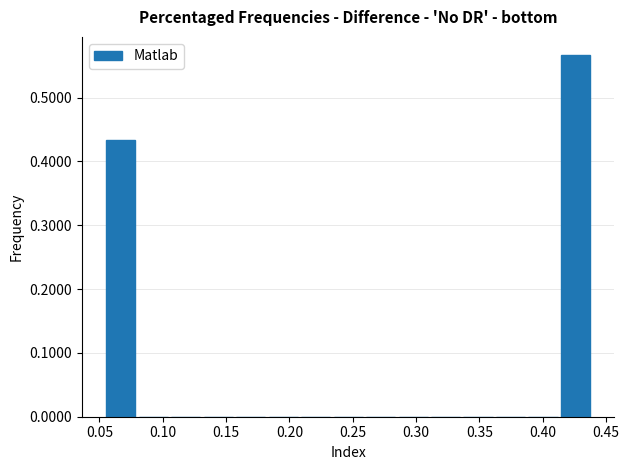

Which range on the x-axis has the tallest bar?

0.415 to 0.440